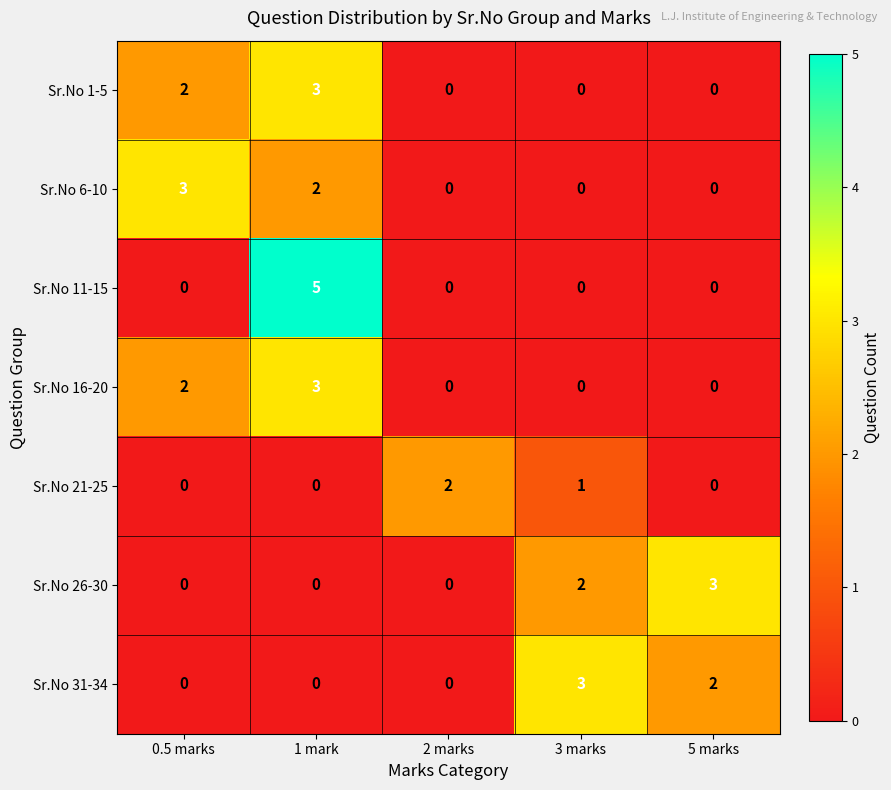

What is the total value across all series at 5 marks?

5